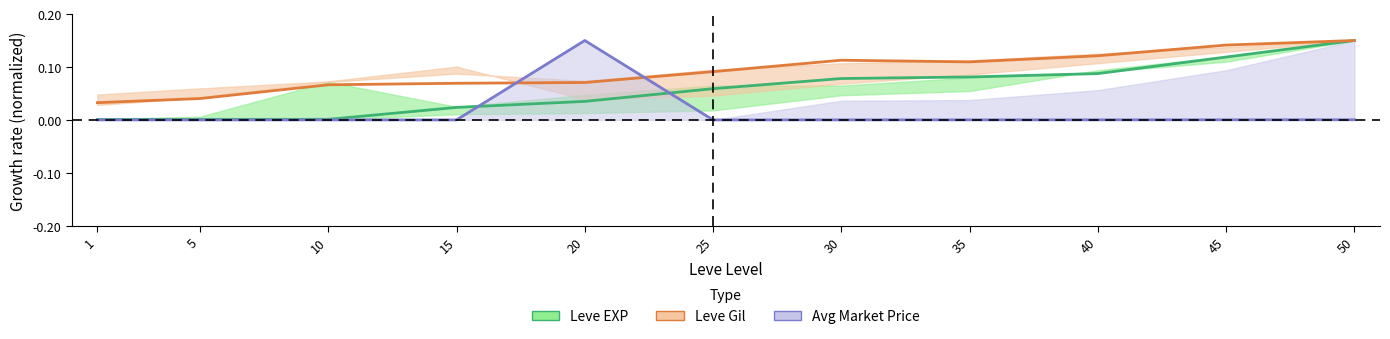

Reading right to left, what are all the values shown in this chart?

Leve EXP: 50=0.1	45=0.1	40=0.1	35=0.1	30=0.1	25=0.1	20=0.0	15=0.0	10=0.0	5=0.0	1=0.0
Leve Gil: 50=0.1	45=0.1	40=0.1	35=0.1	30=0.1	25=0.1	20=0.1	15=0.1	10=0.1	5=0.0	1=0.0
Avg Market Price: 50=0.0	45=0.0	40=0.0	35=0.0	30=0.0	25=0.0	20=0.1	15=0.0	10=0.0	5=0.0	1=0.0